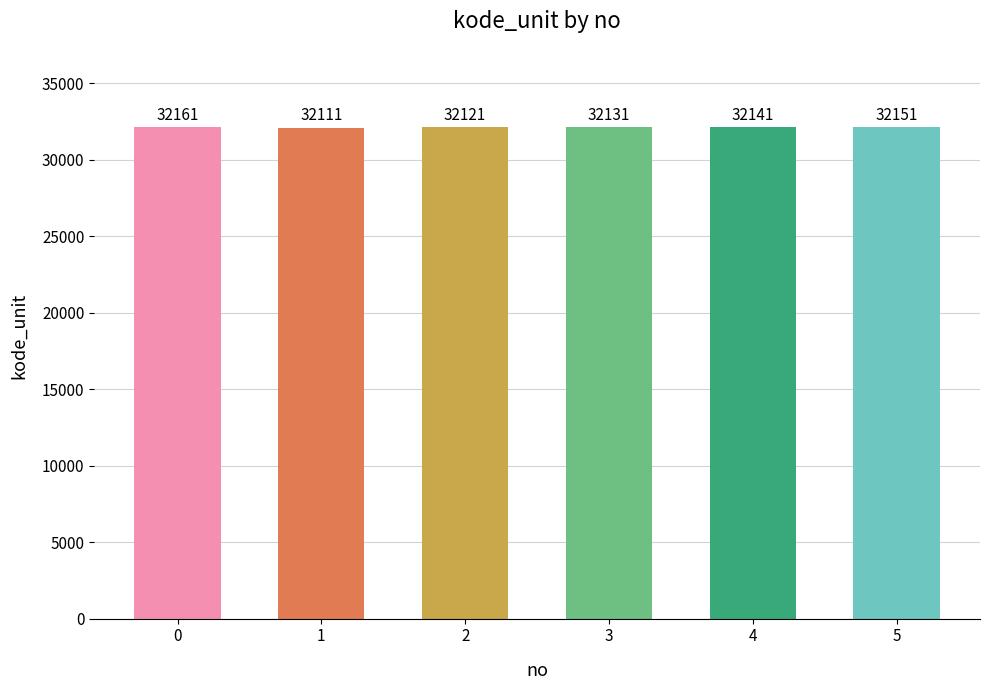

How many bars are there in total?

6